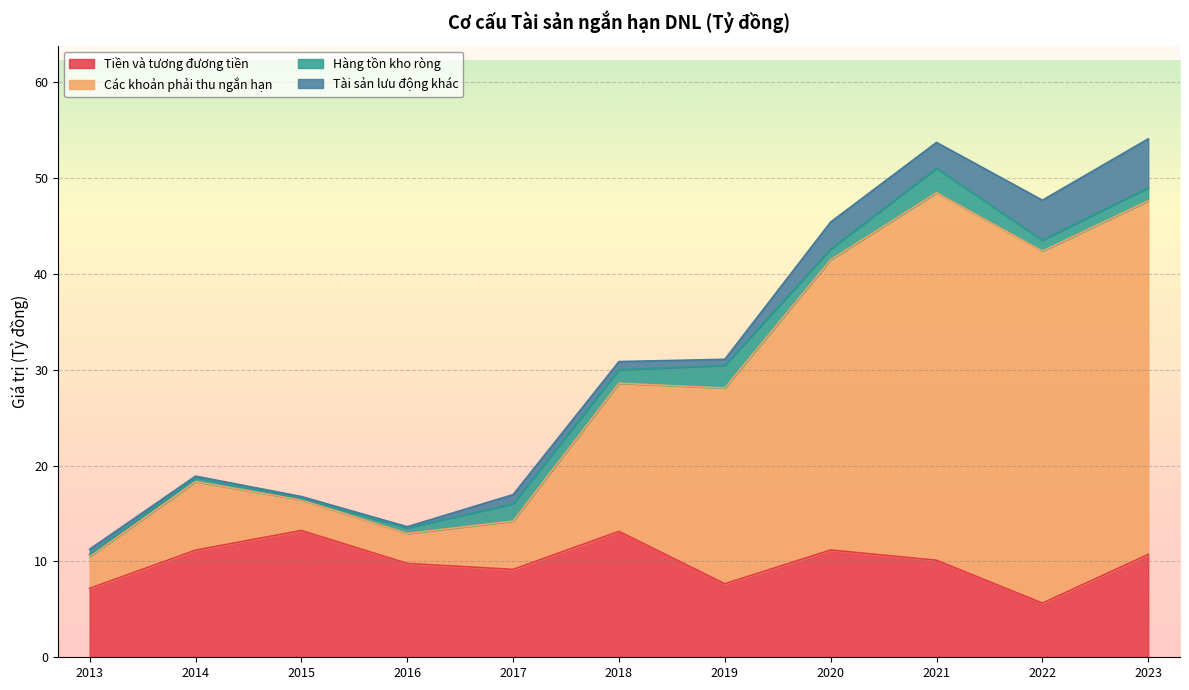

What is the minimum value for Tiền và tương đương tiền?

5.7